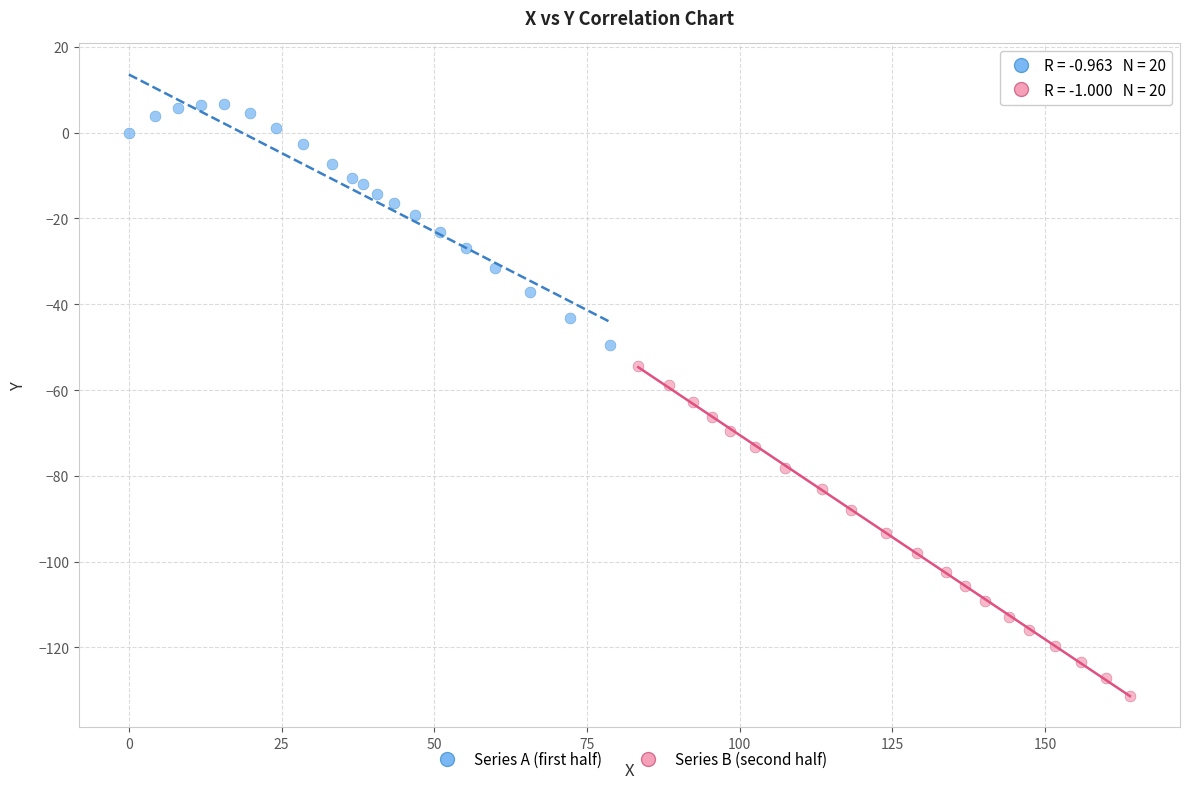

Which series reaches the minimum Y coordinate?

Series B (second half)